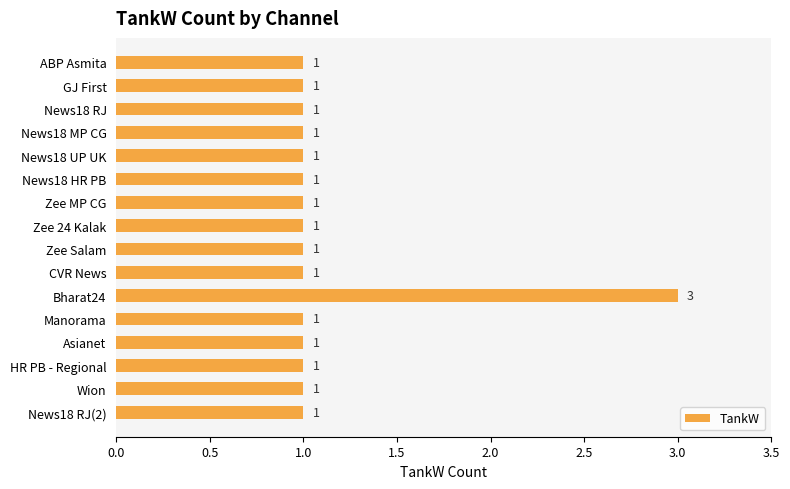

What is the sum of all values?

18